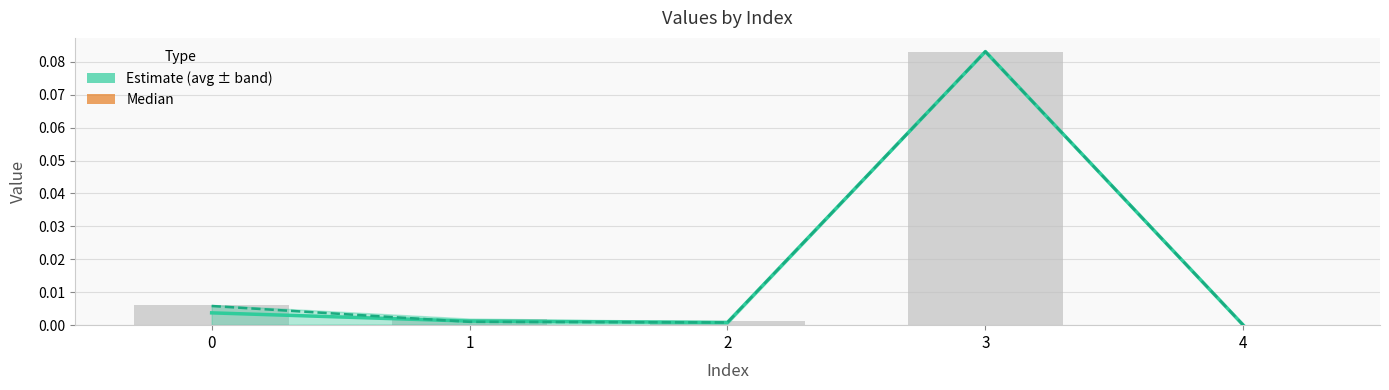

Is it true that median equals 0.0 at 1?

True